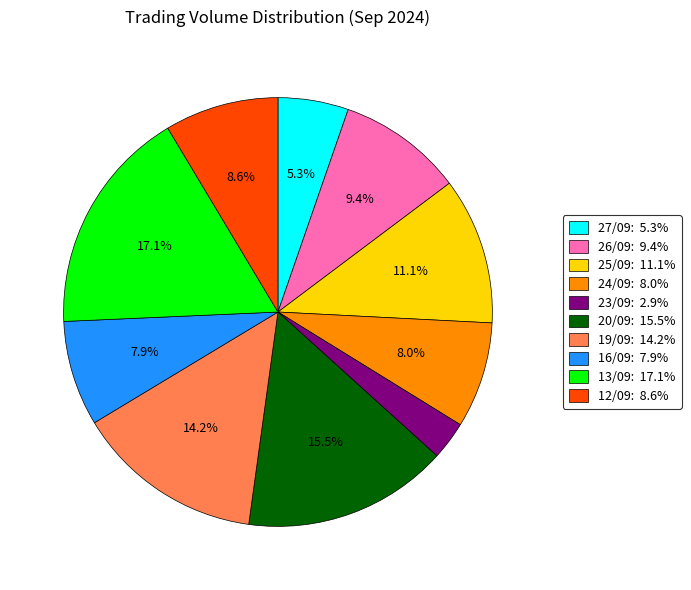

What is the smallest slice in the pie chart?

23/09